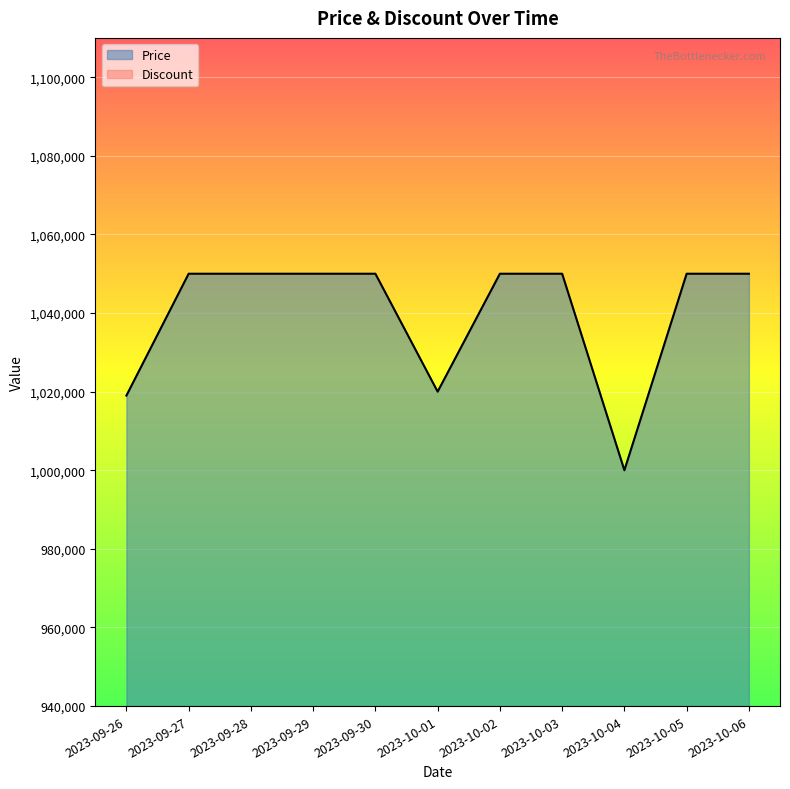

How many values are below 1050000?

3